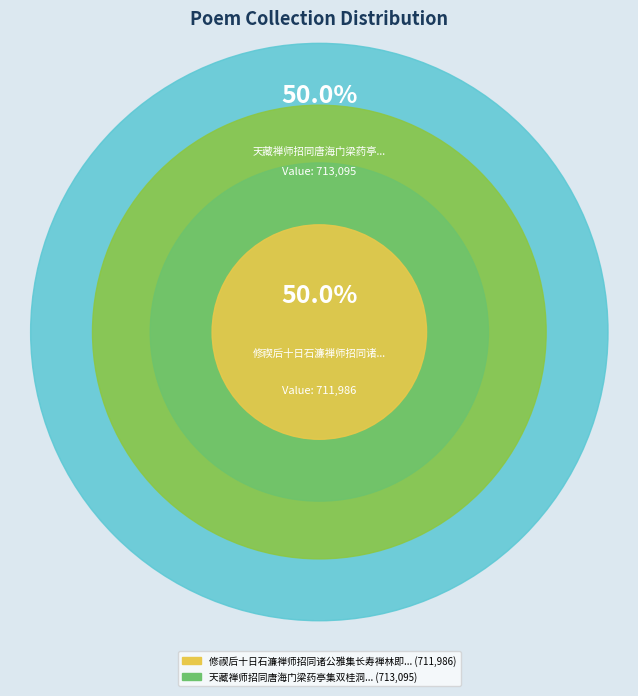

To the nearest percent, what percentage of the pie is 修禊后十日石濂禅师招同诸公雅集长寿禅林即事赋?

50%